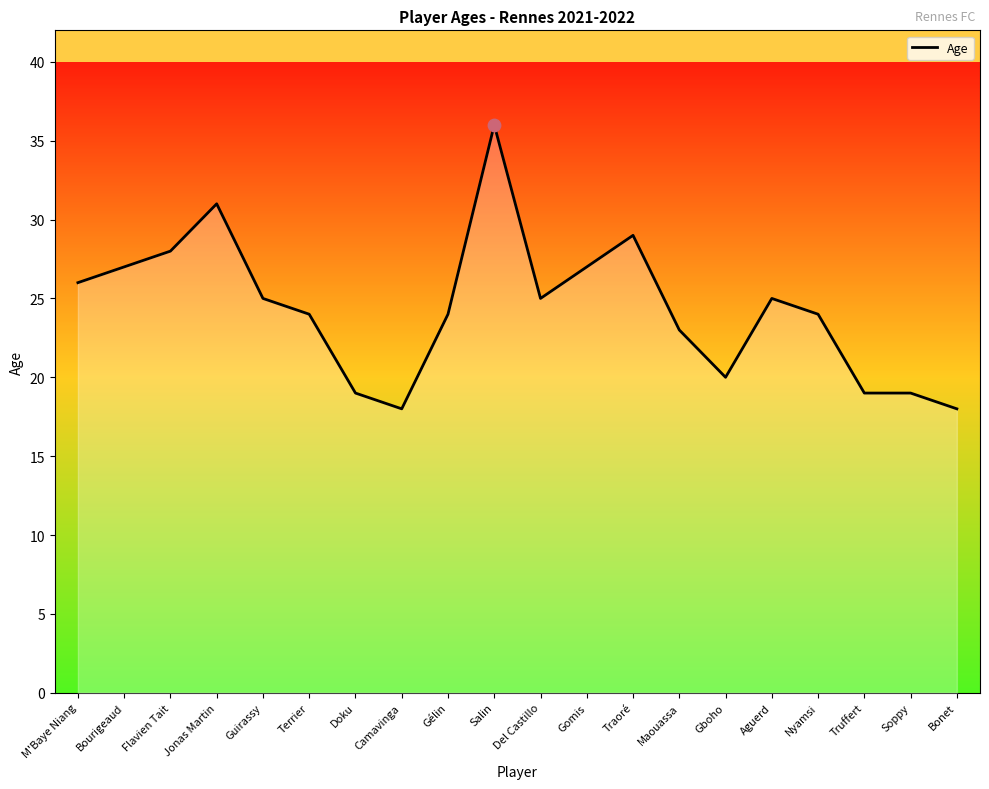

Which has a higher value, M'Baye Niang or Del Castillo?

M'Baye Niang